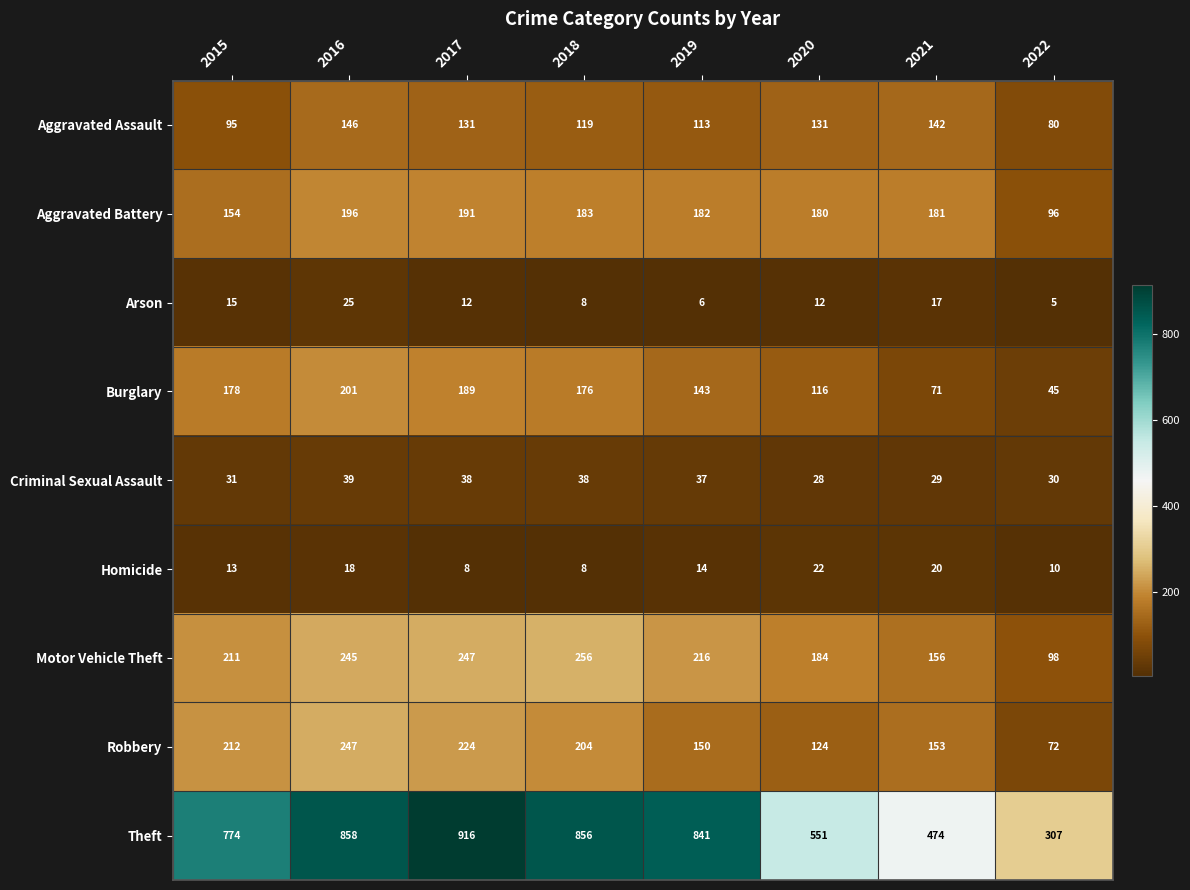

Read the Theft value at 2018, to the nearest 100.

900